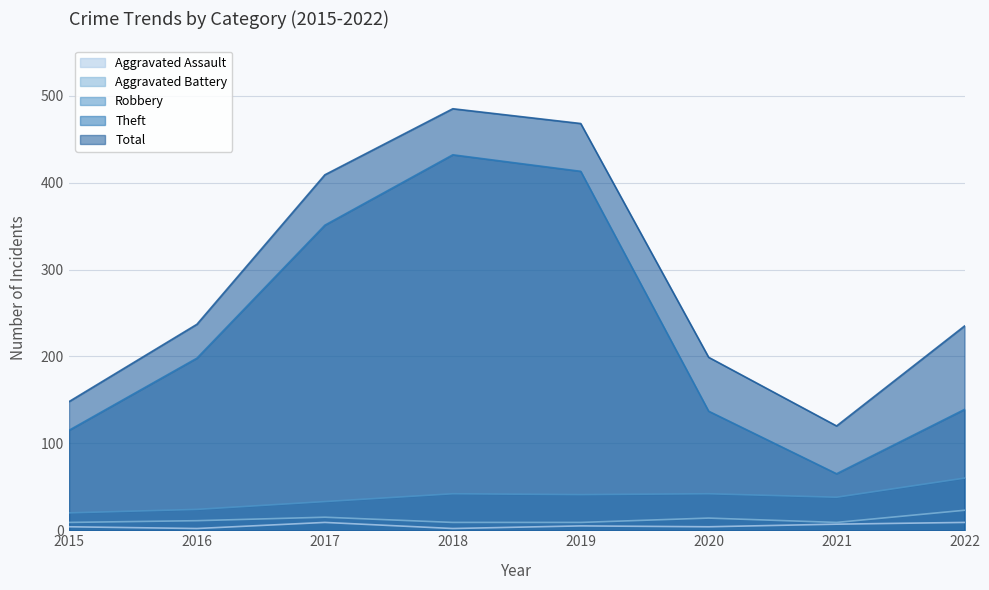

List the labels in order of Robbery value, smallest first.

2015, 2016, 2017, 2021, 2019, 2018, 2020, 2022